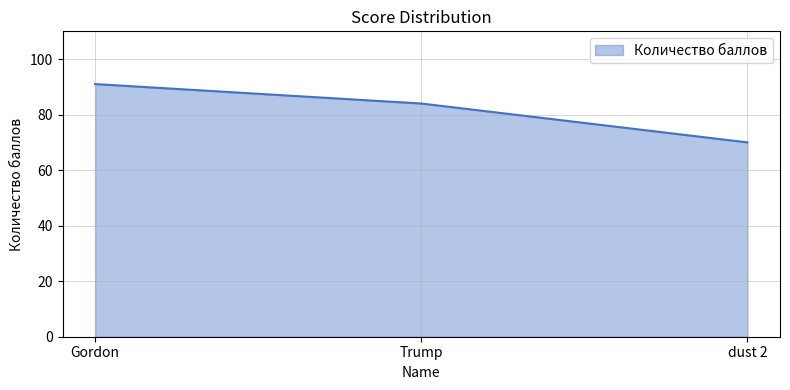

Does the chart have visible grid lines?

Yes